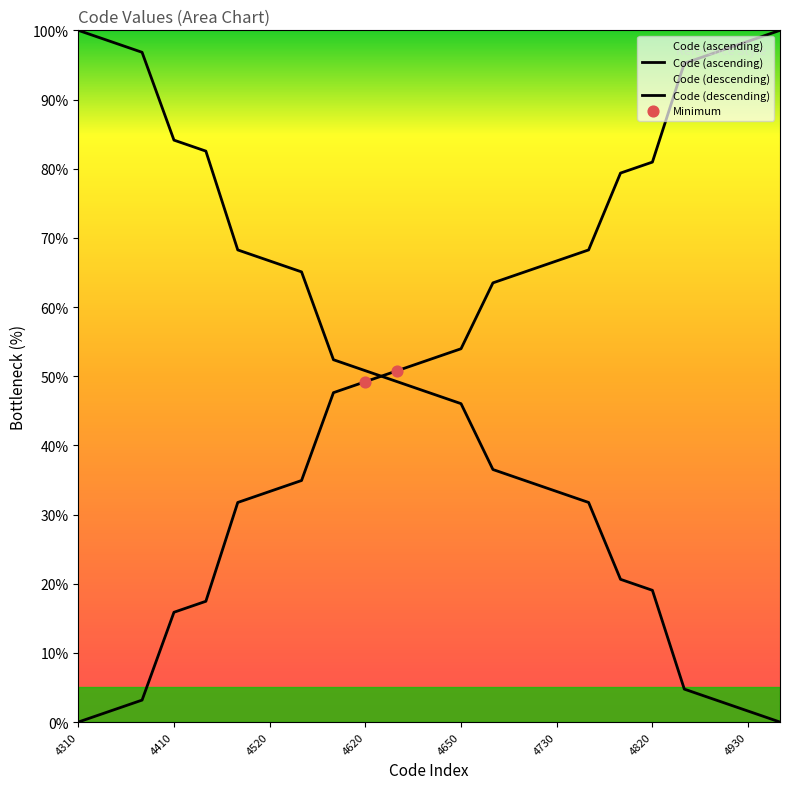

Between 4330 and 4320, which is larger?

4330